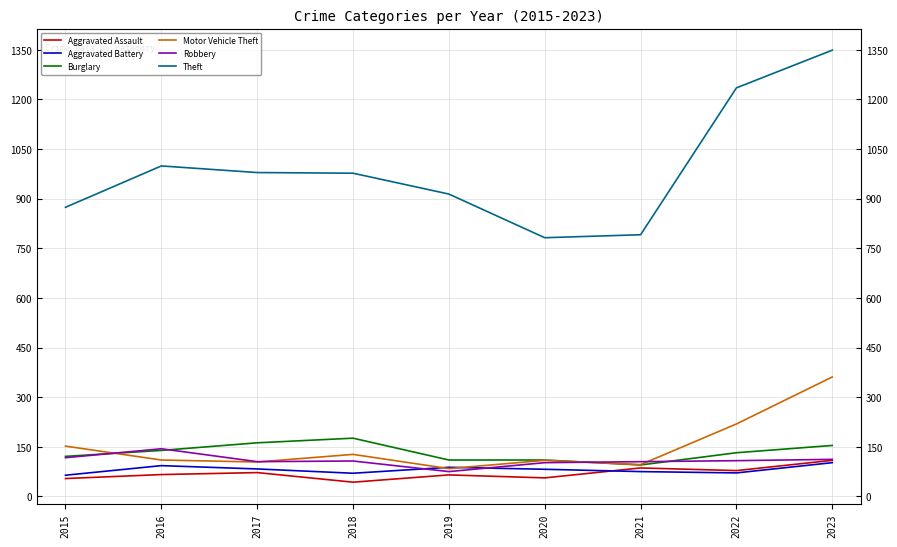

What is the approximate value of Aggravated Assault at 2019?

65